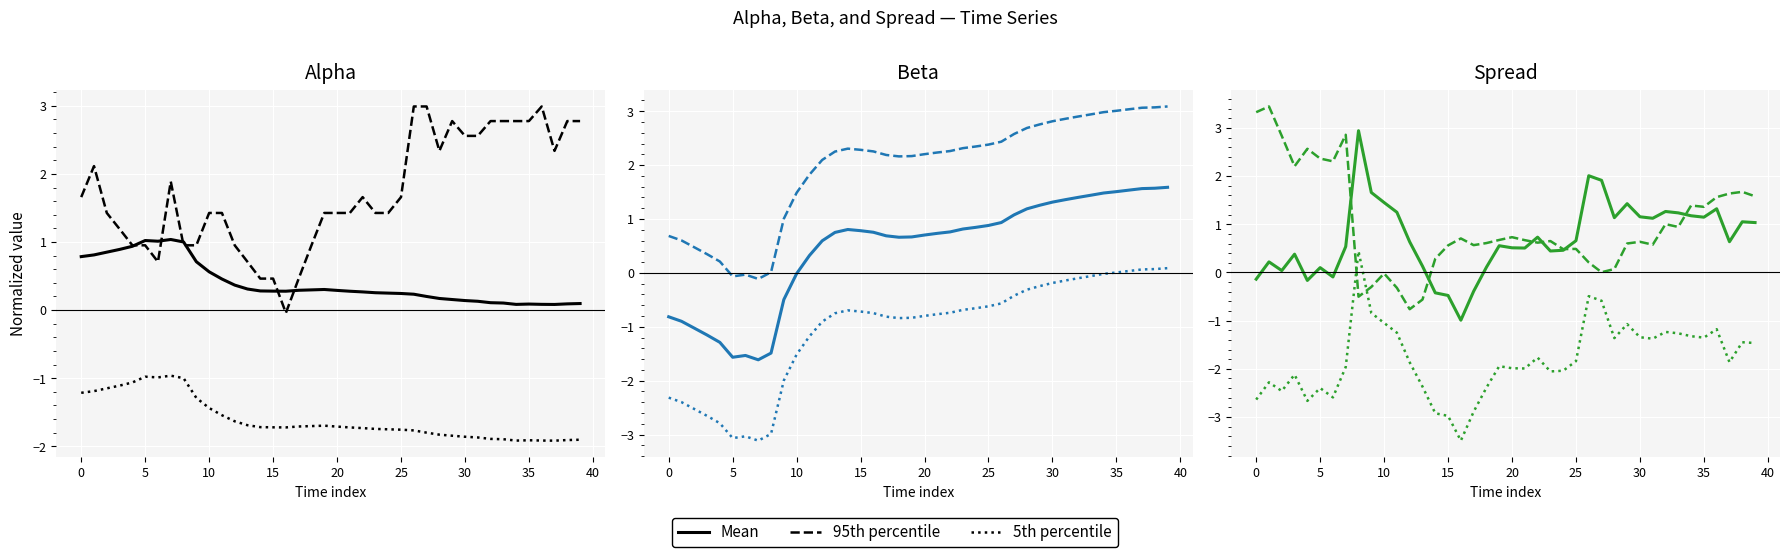

What is the value of the 5th percentile point at the 5th from the left?

-2.7